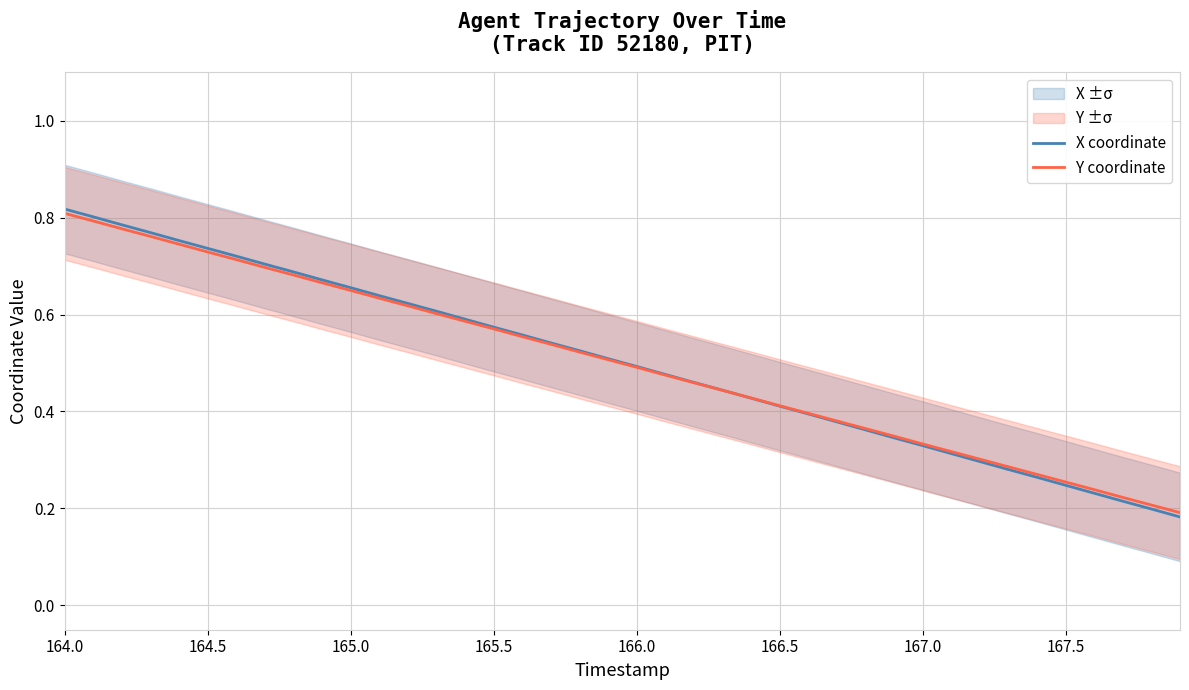

What is the highest value of the X coordinate series?

0.8